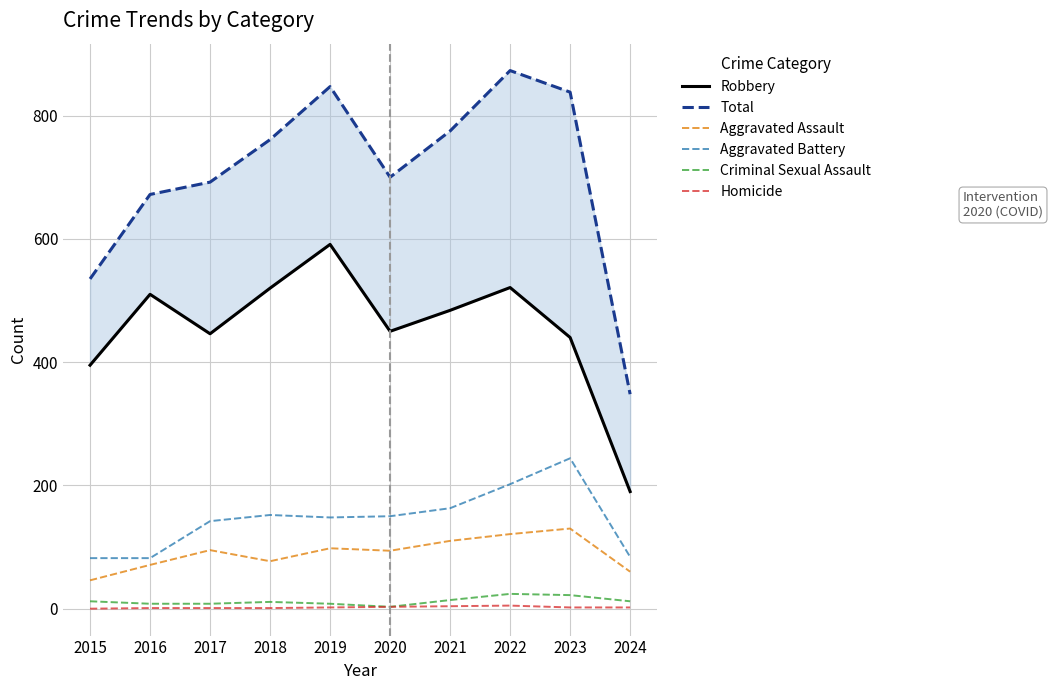

Reading left to right, list all the values displayed in this chart.

Robbery: 2015=395	2016=510	2017=446	2018=520	2019=591	2020=450	2021=484	2022=521	2023=440	2024=190
Total: 2015=535	2016=672	2017=692	2018=761	2019=847	2020=700	2021=775	2022=873	2023=838	2024=348
Aggravated Assault: 2015=46	2016=71	2017=95	2018=77	2019=98	2020=94	2021=110	2022=121	2023=130	2024=60
Aggravated Battery: 2015=82	2016=82	2017=142	2018=152	2019=148	2020=150	2021=163	2022=202	2023=244	2024=84
Criminal Sexual Assault: 2015=12	2016=8	2017=8	2018=11	2019=8	2020=3	2021=14	2022=24	2023=22	2024=12
Homicide: 2015=0	2016=1	2017=1	2018=1	2019=2	2020=3	2021=4	2022=5	2023=2	2024=2